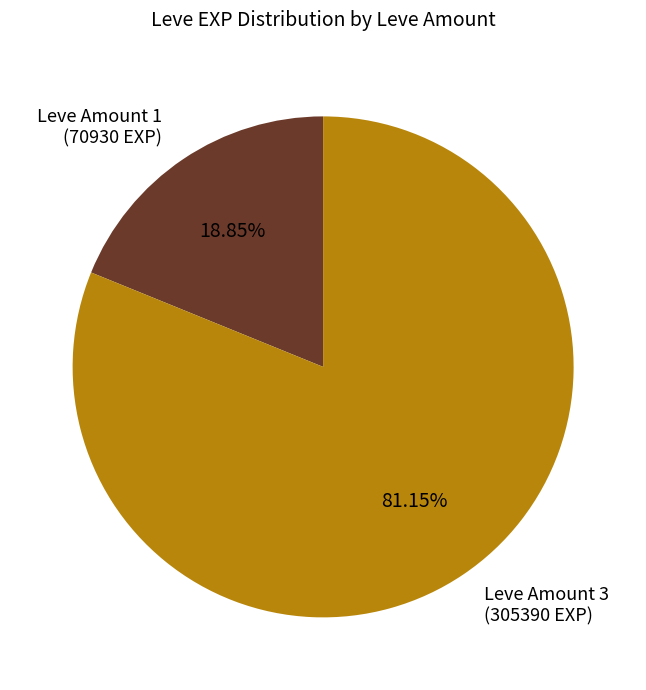

Is Leve Amount 1 (70930 EXP) the majority of the pie?

No